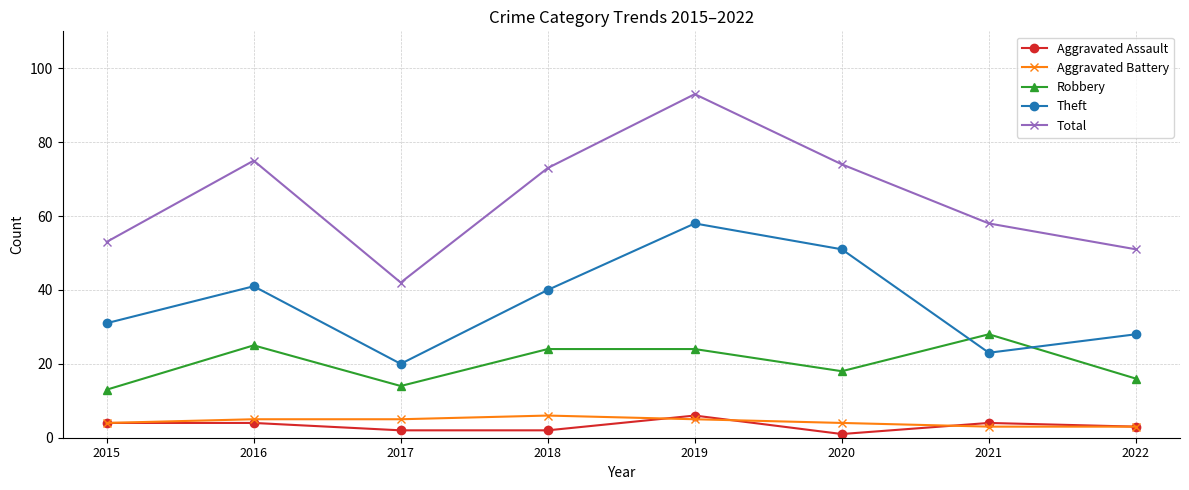

True or false: Total has more than 0 points higher than both neighbors.

True